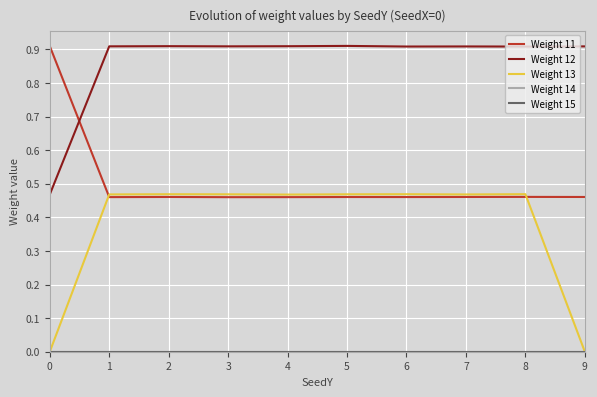

What is the total value across all series at 7?

1.8